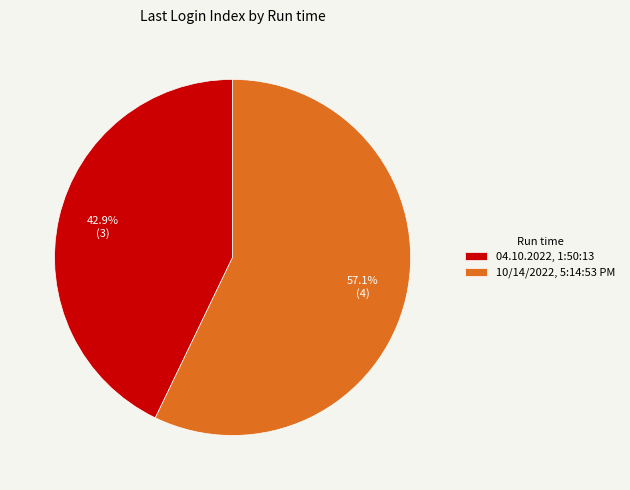

True or false: 10/14/2022, 5:14:53 PM accounts for 57% of the total.

True